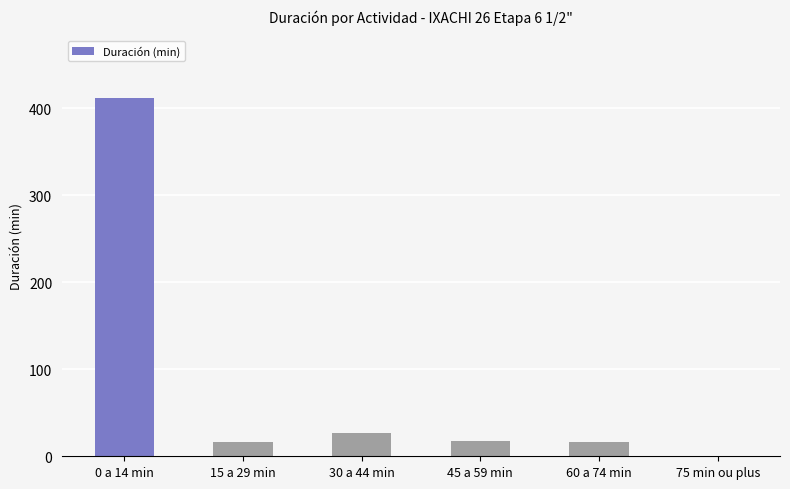

The value at 30 a 44 min is 27. True or false?

True